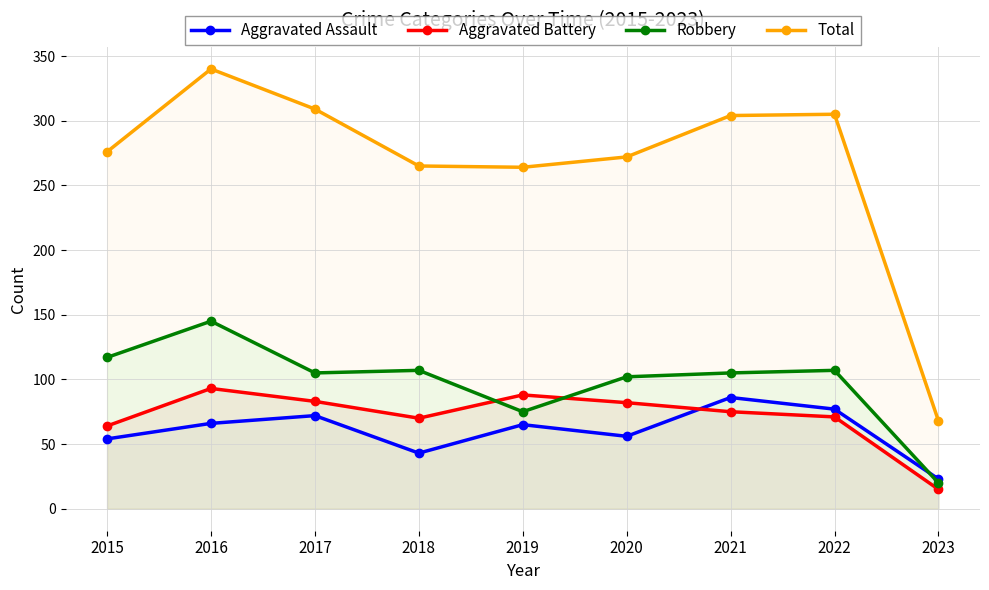

What is the maximum value shown in the chart?

340